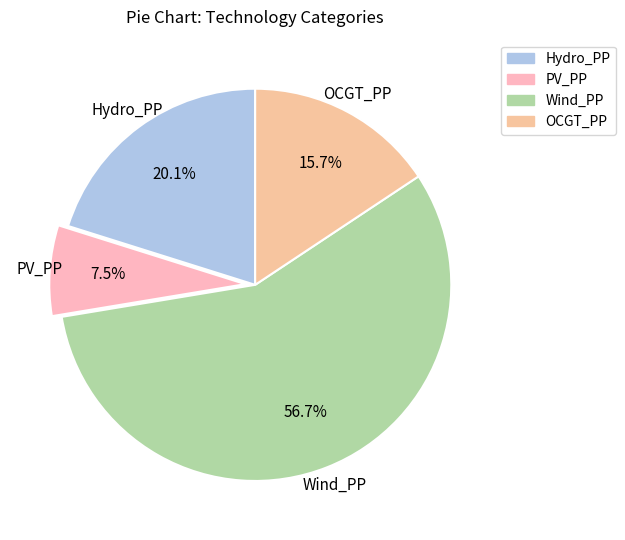

How much of the chart is everything except OCGT_PP?

84.3%